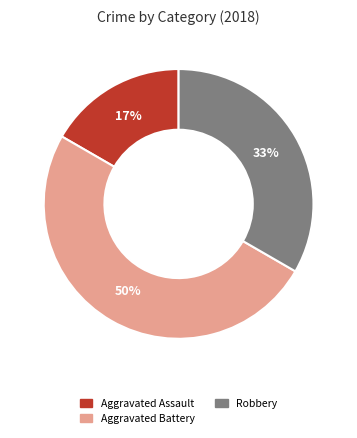

Which category has the biggest portion of the pie?

Aggravated Battery